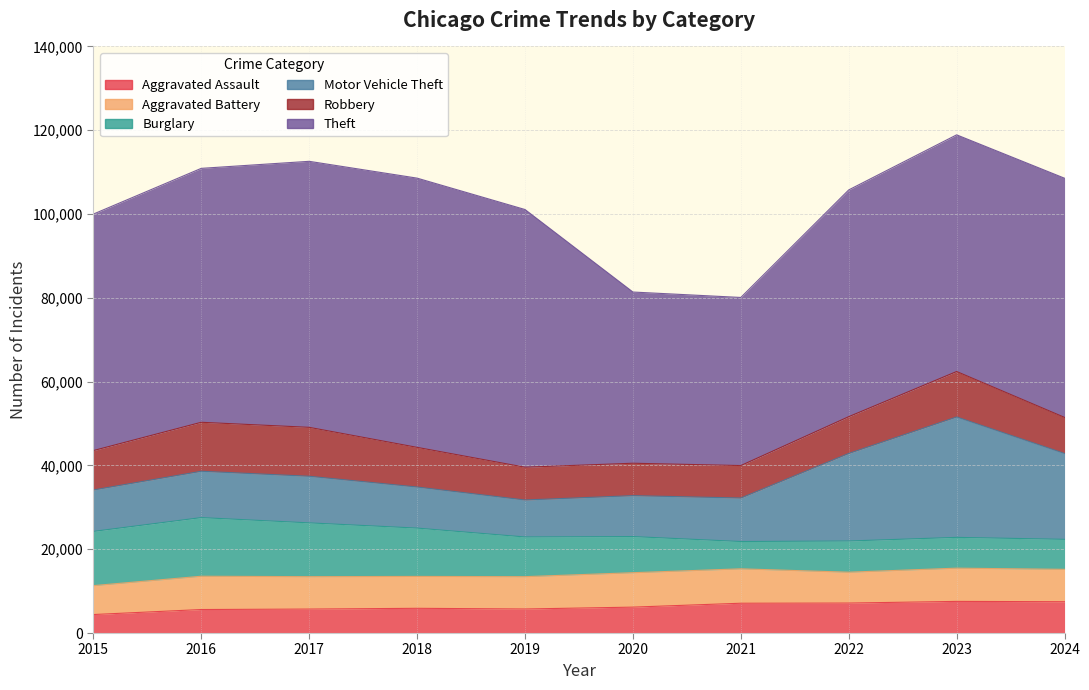

Does the chart have visible grid lines?

Yes